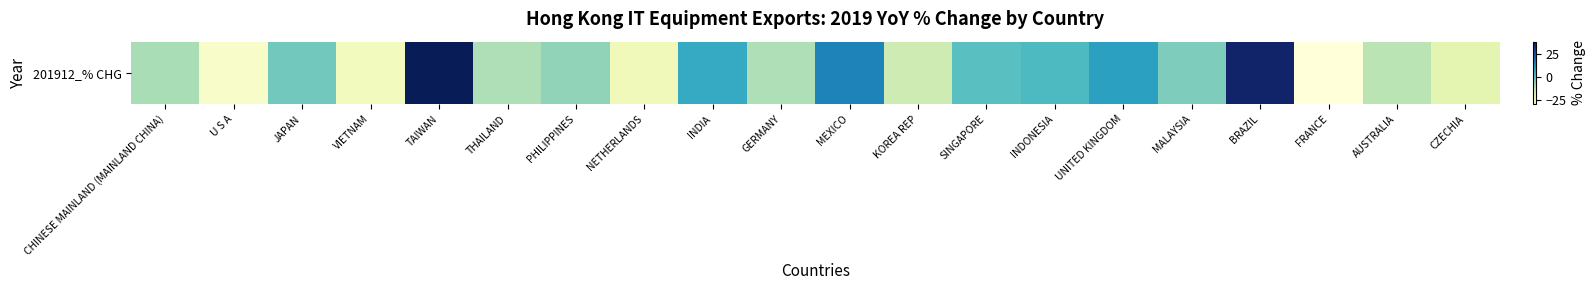

List the labels in order of value, largest first.

TAIWAN, BRAZIL, MEXICO, UNITED KINGDOM, INDIA, INDONESIA, SINGAPORE, JAPAN, MALAYSIA, PHILIPPINES, CHINESE MAINLAND (MAINLAND CHINA), GERMANY, THAILAND, AUSTRALIA, KOREA REP, CZECHIA, NETHERLANDS, VIETNAM, U S A, FRANCE